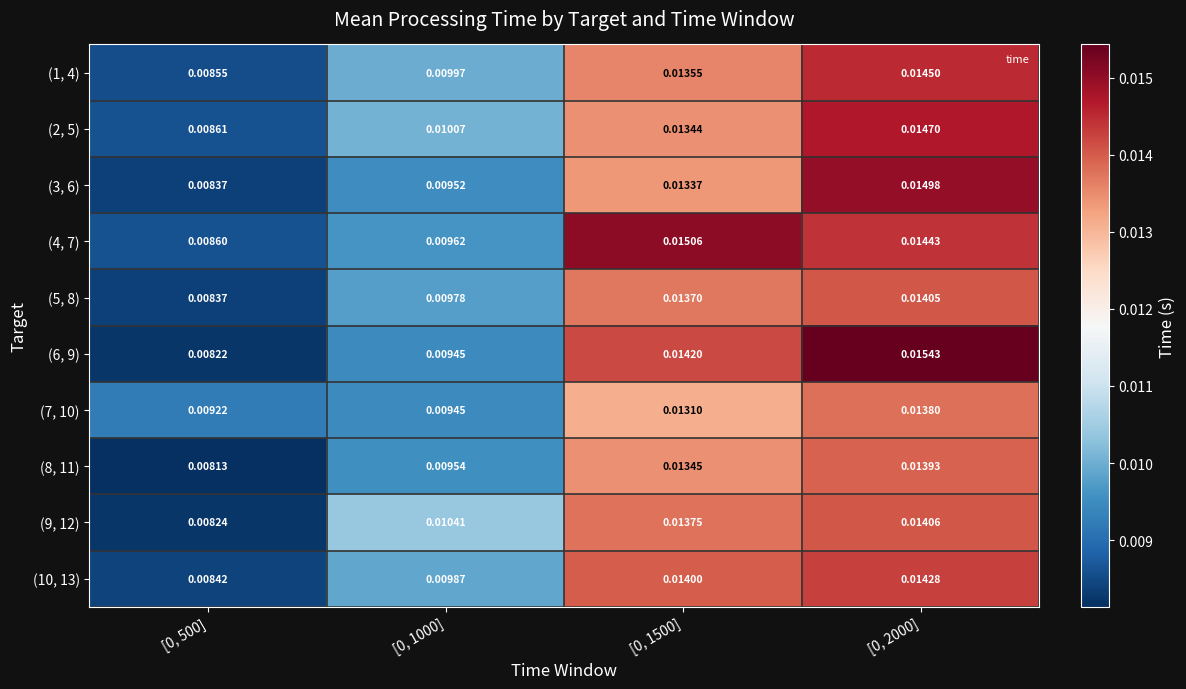

Is the value of (5, 8) at [0, 2000] greater than the value of (6, 9) at [0, 1500]?

No